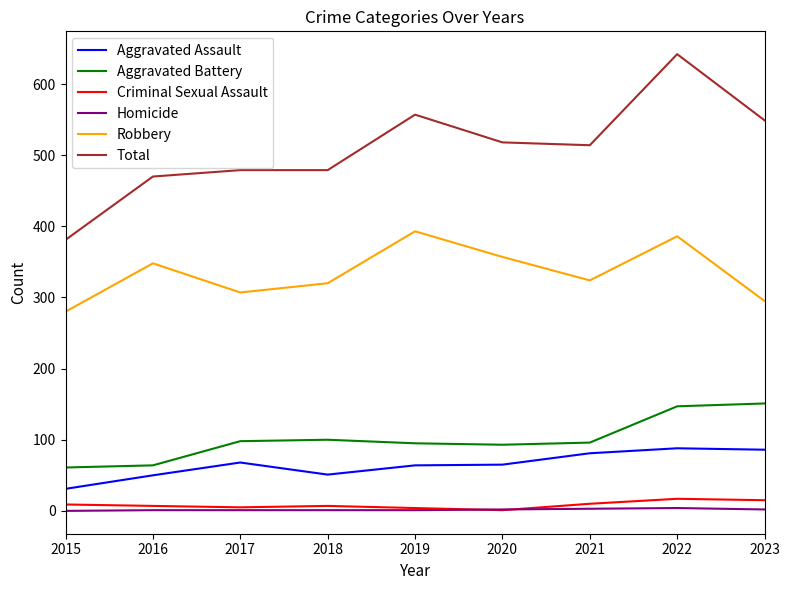

Is it true that Aggravated Assault equals 84 at 2018?

False